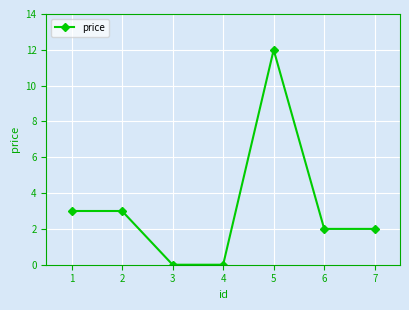

What is the greatest value displayed?

12